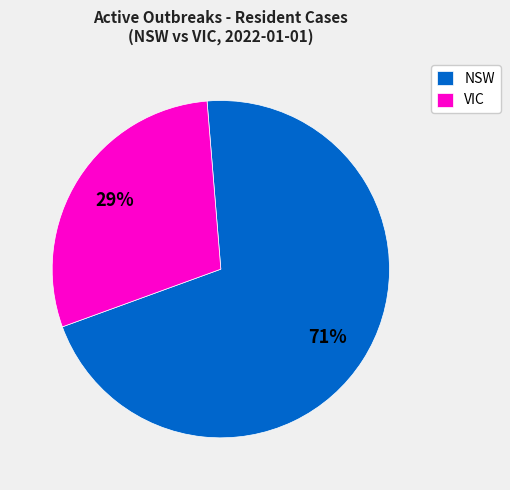

Which category has the biggest portion of the pie?

NSW